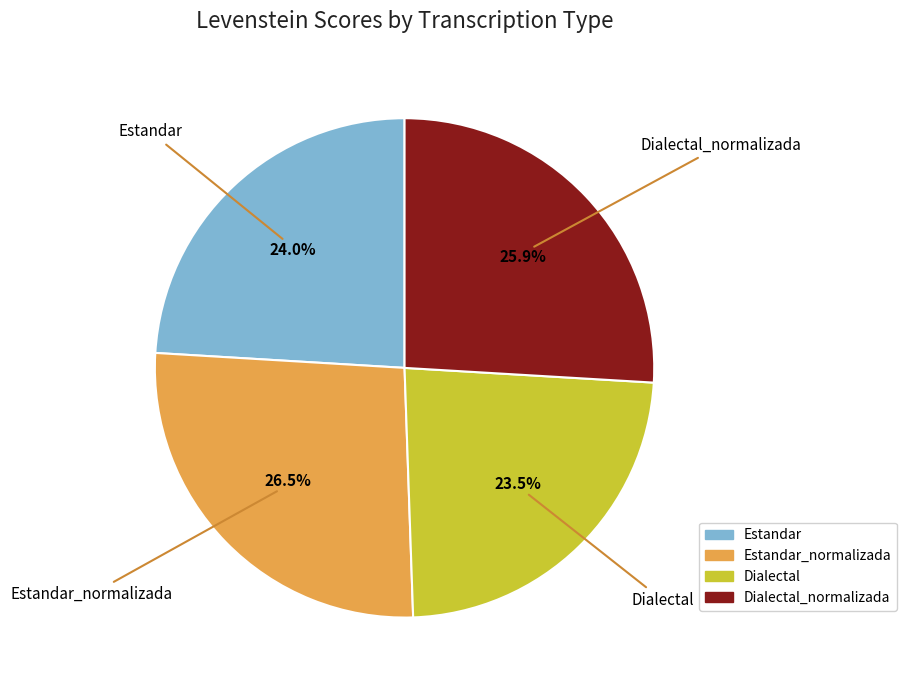

Count the number of slices in the pie.

4